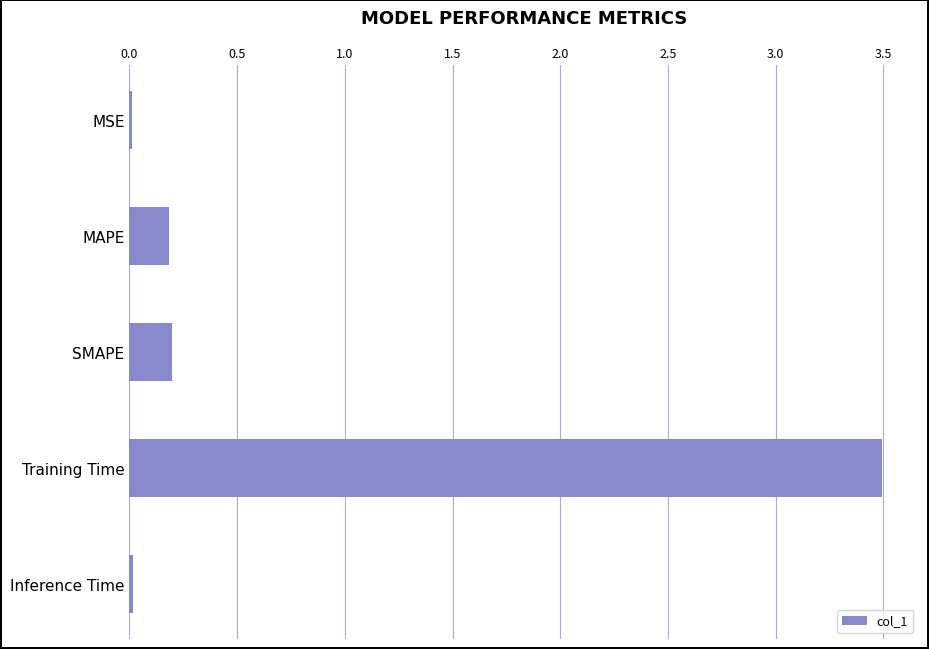

What is the sum of all values?

3.9